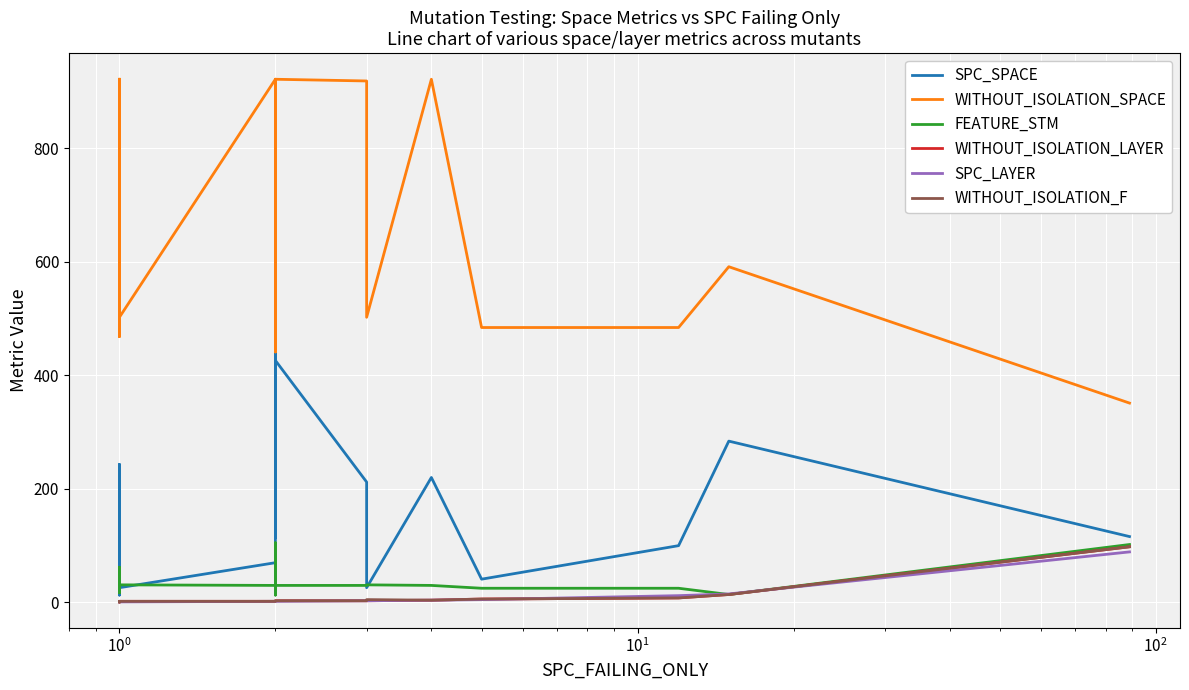

Which series has the largest total across all categories?

WITHOUT_ISOLATION_SPACE